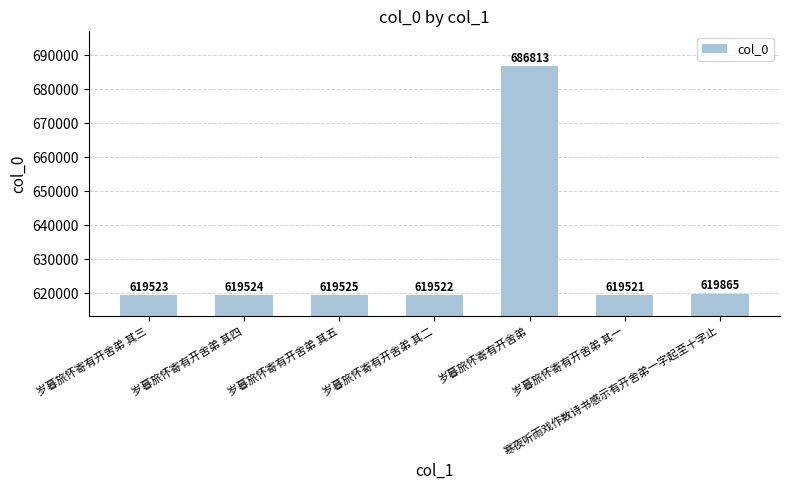

What is the label of the 2nd bar from the right?

岁暮旅怀寄有开舍弟 其一